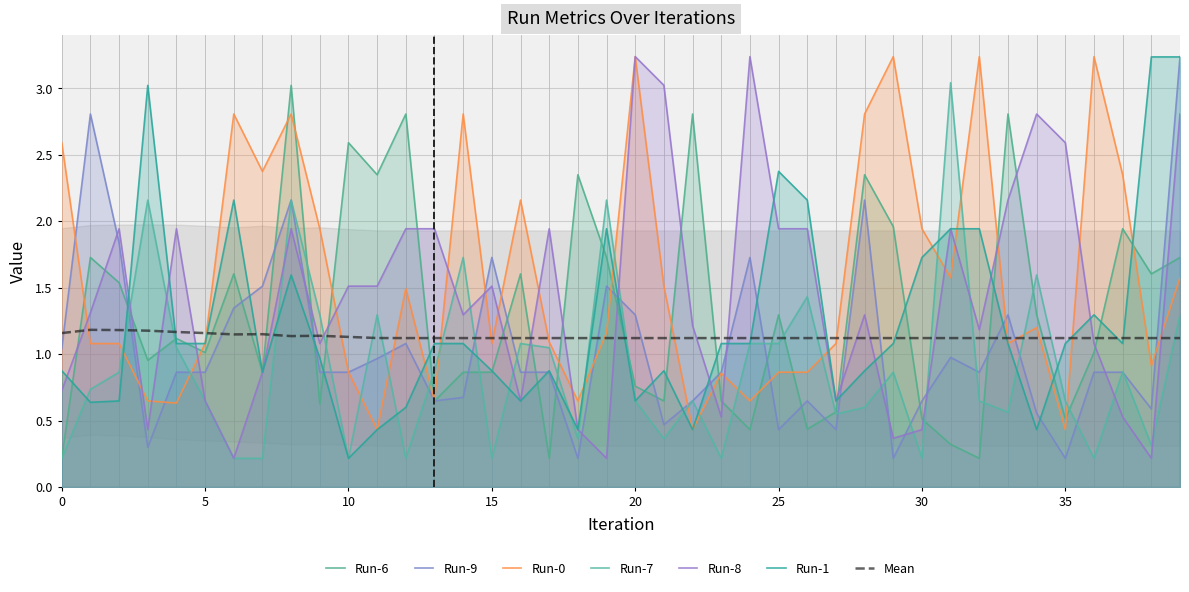

Count the number of categories in the chart.

40